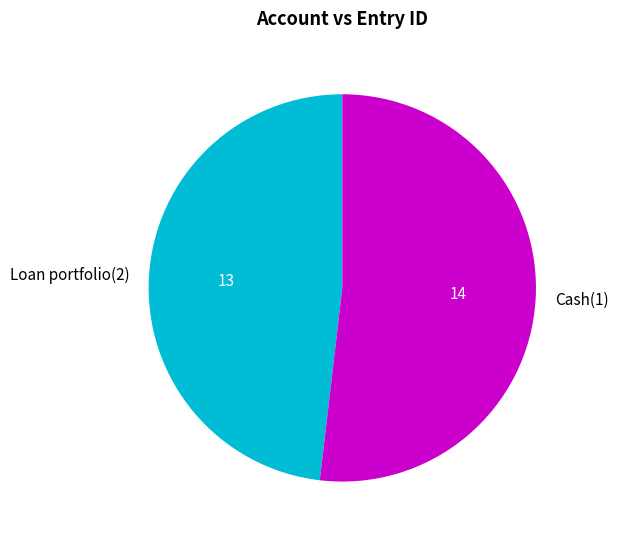

Rank the categories by value from highest to lowest.

Cash(1), Loan portfolio(2)